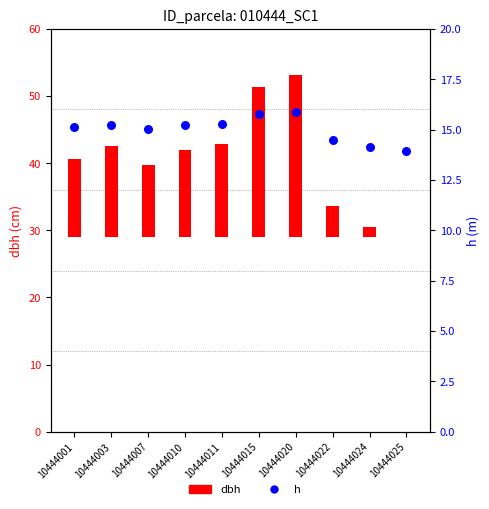

Approximately how many times larger is the value at 10444024 compared to 10444007?

0.9